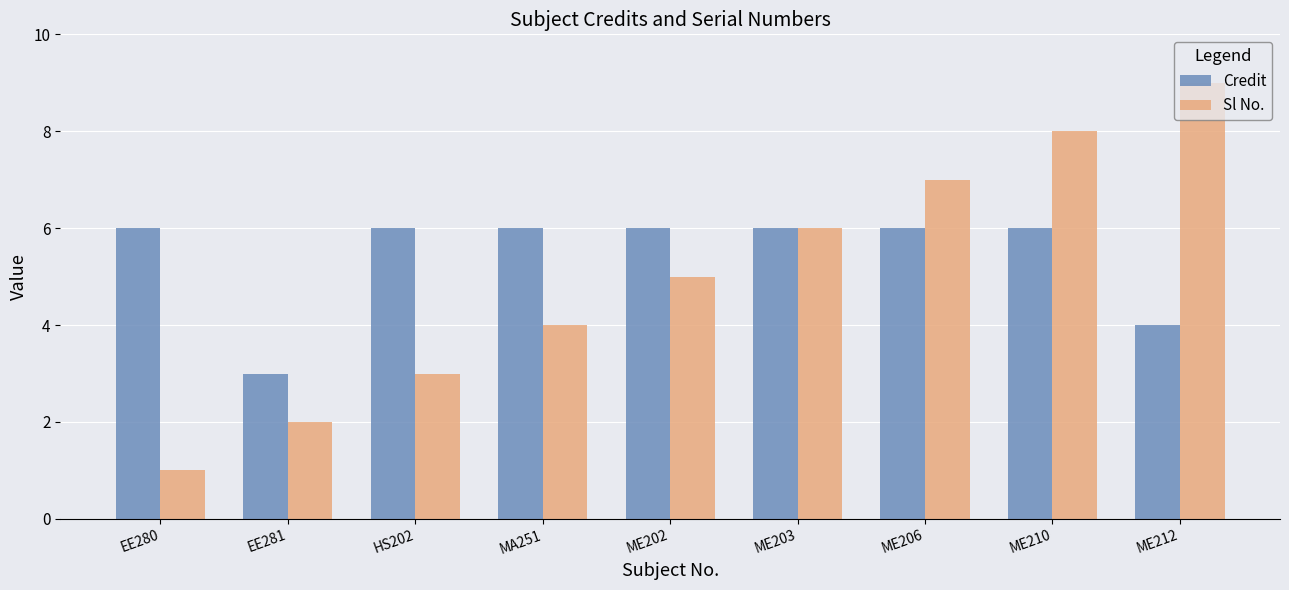

What position from the left is ME202?

5